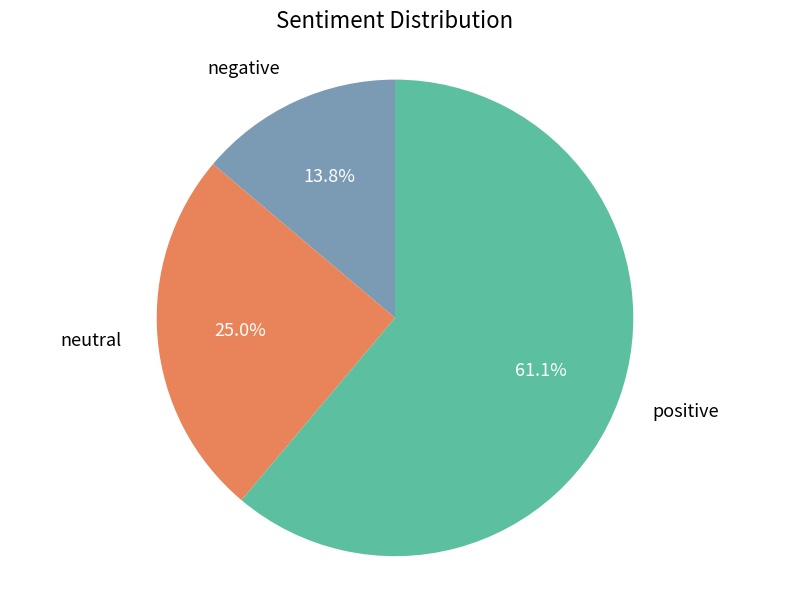

Which category has the smallest portion of the pie?

negative